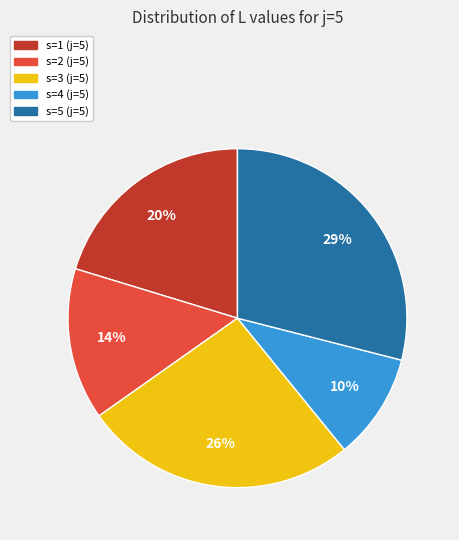

Is s=2 the majority of the pie?

No